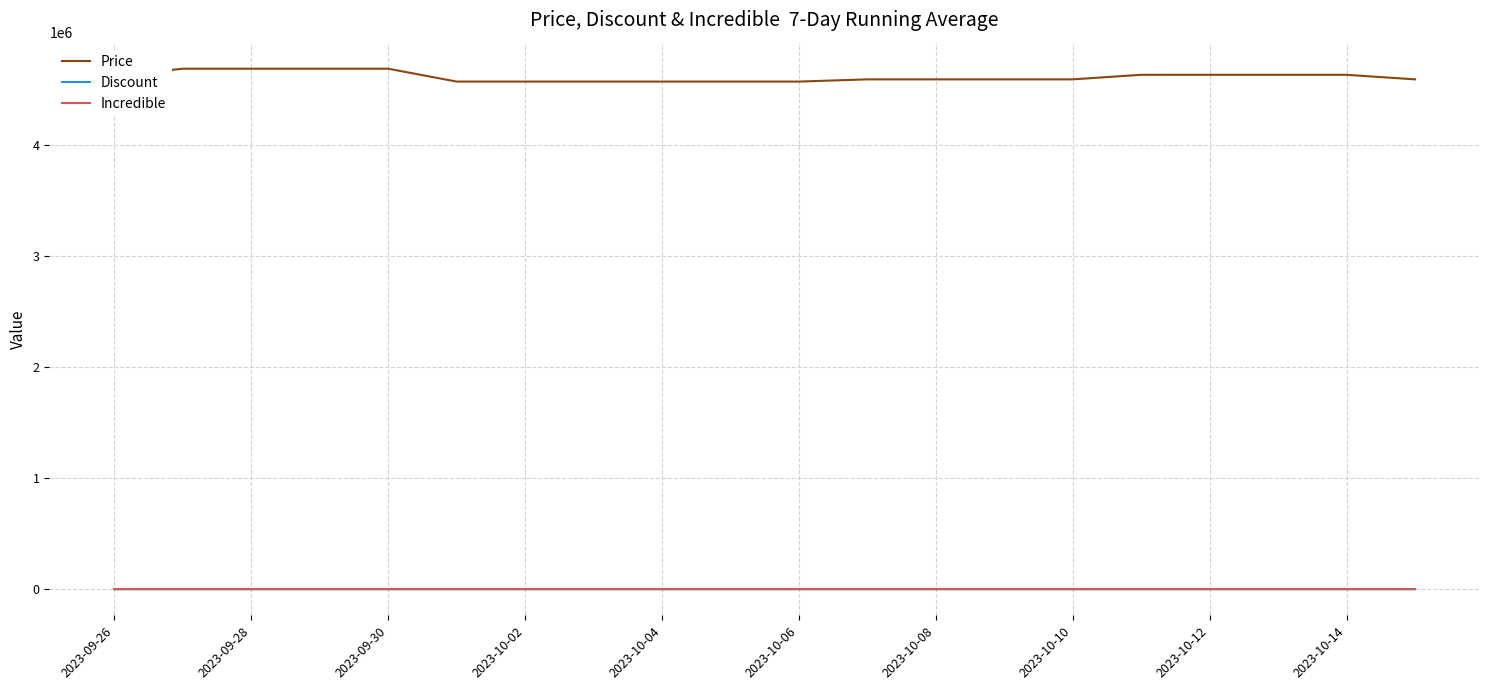

True or false: Incredible and Price cross at least once.

False